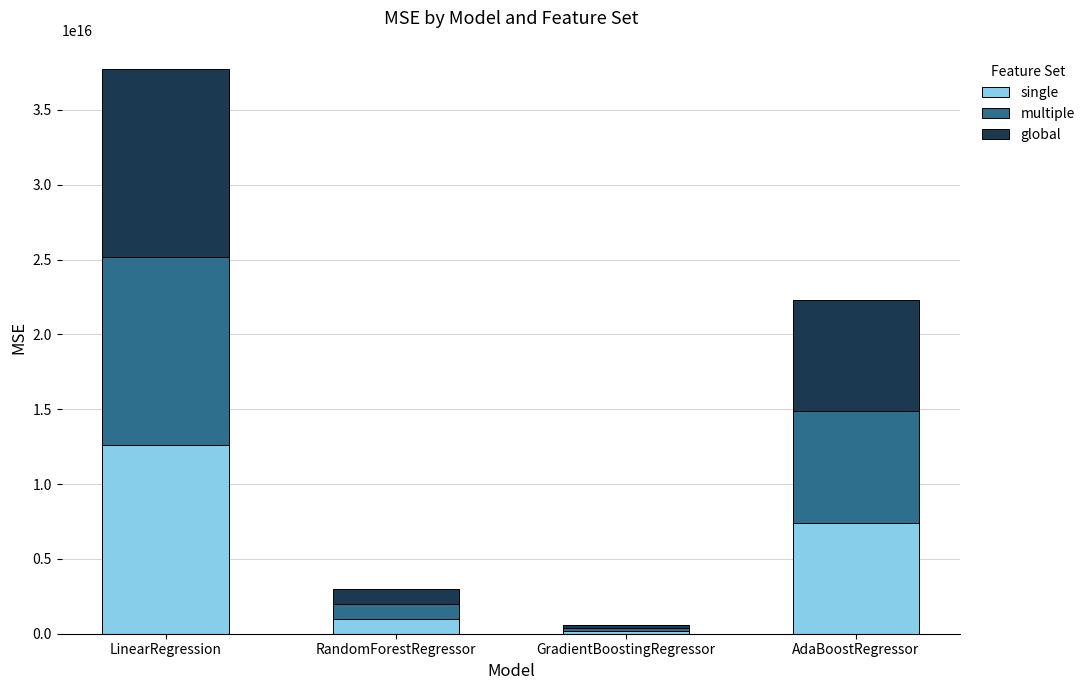

Which category has the highest value in the single series?

LinearRegression